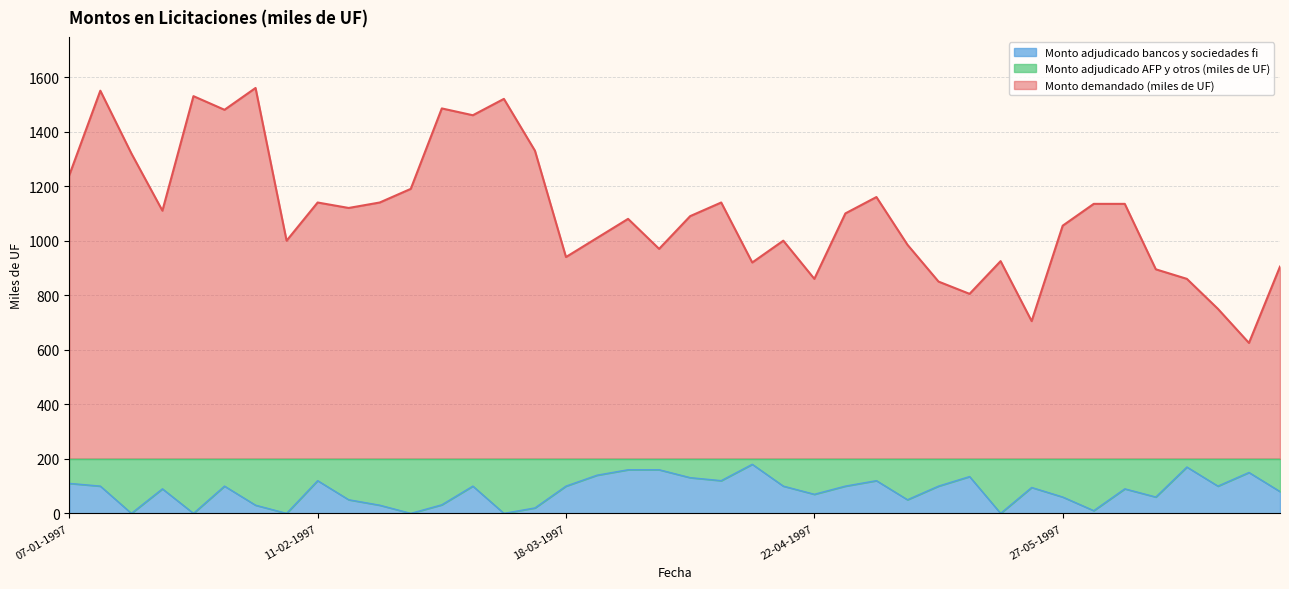

What is the difference between the second highest and minimum values in the Monto demandado (miles de UF) series?

925.0